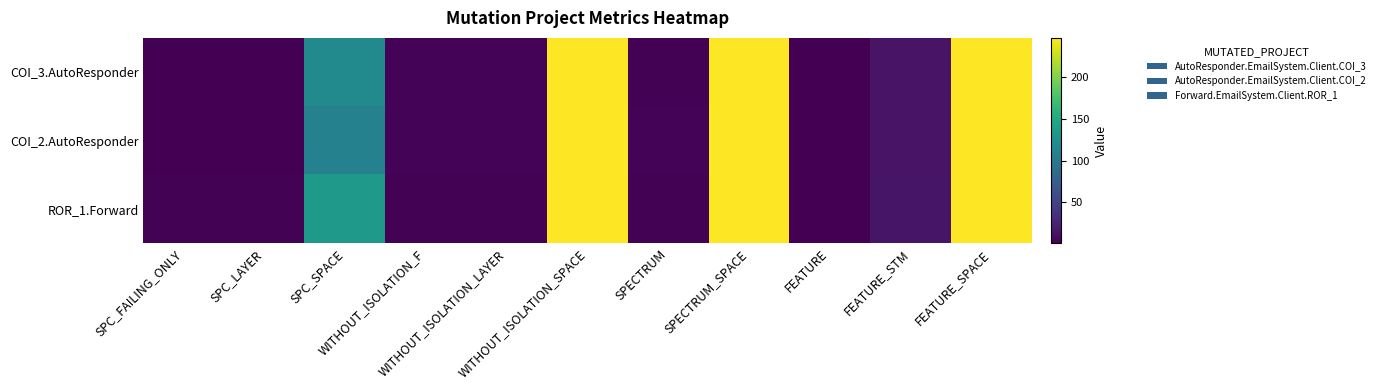

Reading left to right, transcribe all the data shown in this chart.

COI_3.AutoResponder: SPC_FAILING_ONLY=1	SPC_LAYER=1	SPC_SPACE=118	WITHOUT_ISOLATION_F=3	WITHOUT_ISOLATION_LAYER=3	WITHOUT_ISOLATION_SPACE=247	SPECTRUM=2	SPECTRUM_SPACE=247	FEATURE=1	FEATURE_STM=14	FEATURE_SPACE=247
COI_2.AutoResponder: SPC_FAILING_ONLY=1	SPC_LAYER=1	SPC_SPACE=109	WITHOUT_ISOLATION_F=3	WITHOUT_ISOLATION_LAYER=3	WITHOUT_ISOLATION_SPACE=247	SPECTRUM=3	SPECTRUM_SPACE=247	FEATURE=1	FEATURE_STM=14	FEATURE_SPACE=247
ROR_1.Forward: SPC_FAILING_ONLY=2	SPC_LAYER=2	SPC_SPACE=133	WITHOUT_ISOLATION_F=2	WITHOUT_ISOLATION_LAYER=2	WITHOUT_ISOLATION_SPACE=247	SPECTRUM=2	SPECTRUM_SPACE=247	FEATURE=1	FEATURE_STM=15	FEATURE_SPACE=247